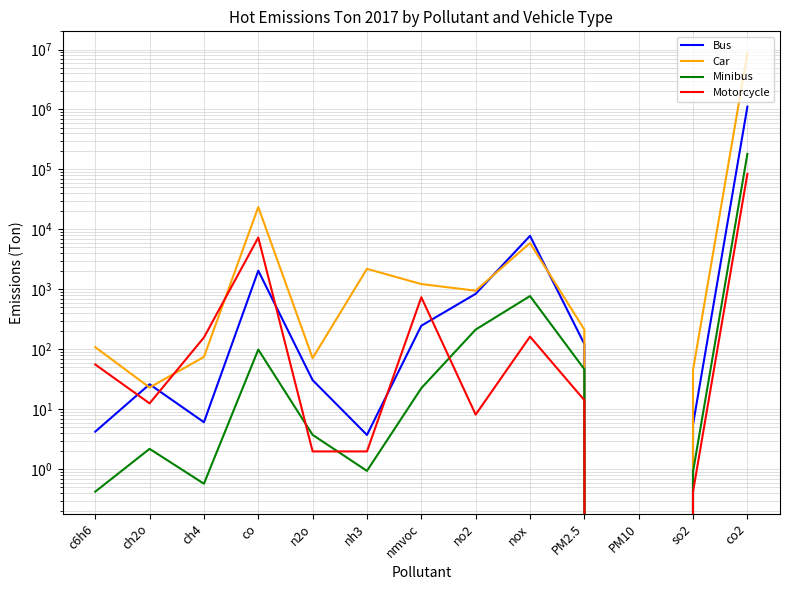

At how many categories does at least one series exceed 3327147?

1